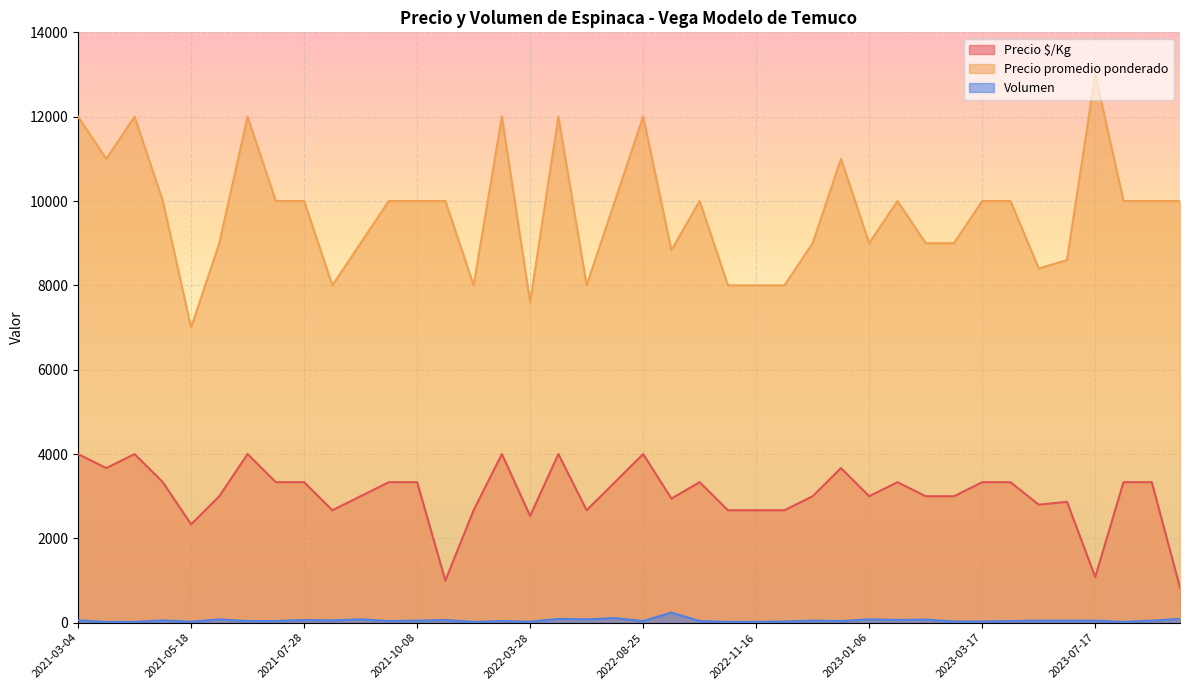

What is the sum of all Precio promedio ponderado values?

389433